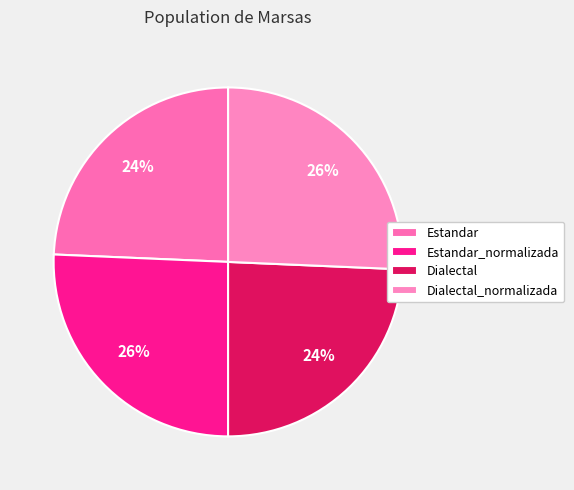

What is the ratio of the value at Estandar to the value at Dialectal_normalizada?

0.9